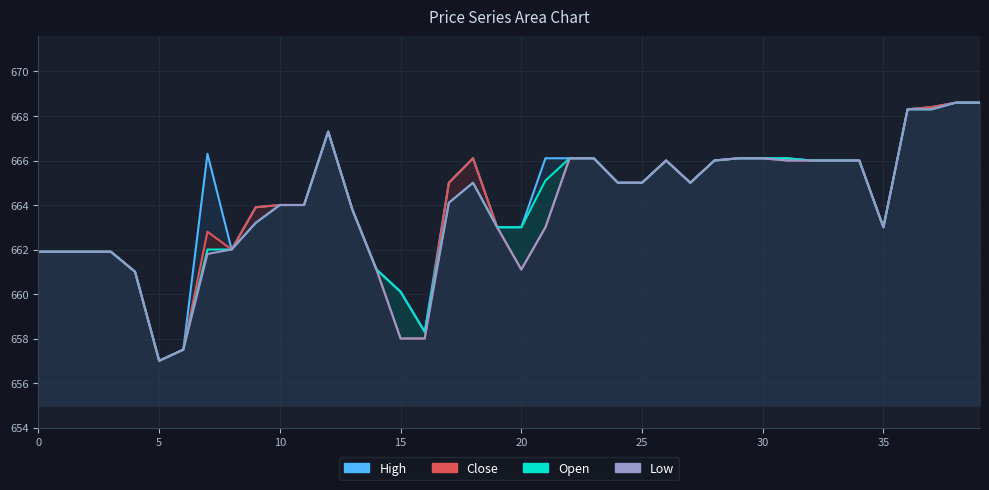

Which category has the highest value in the close series?

38